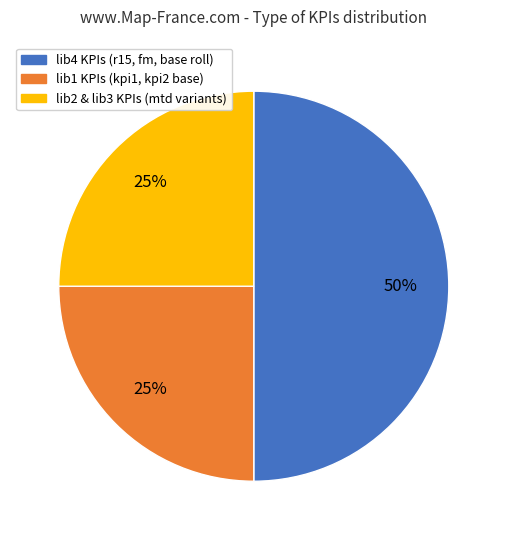

How many slices are in this pie chart?

3